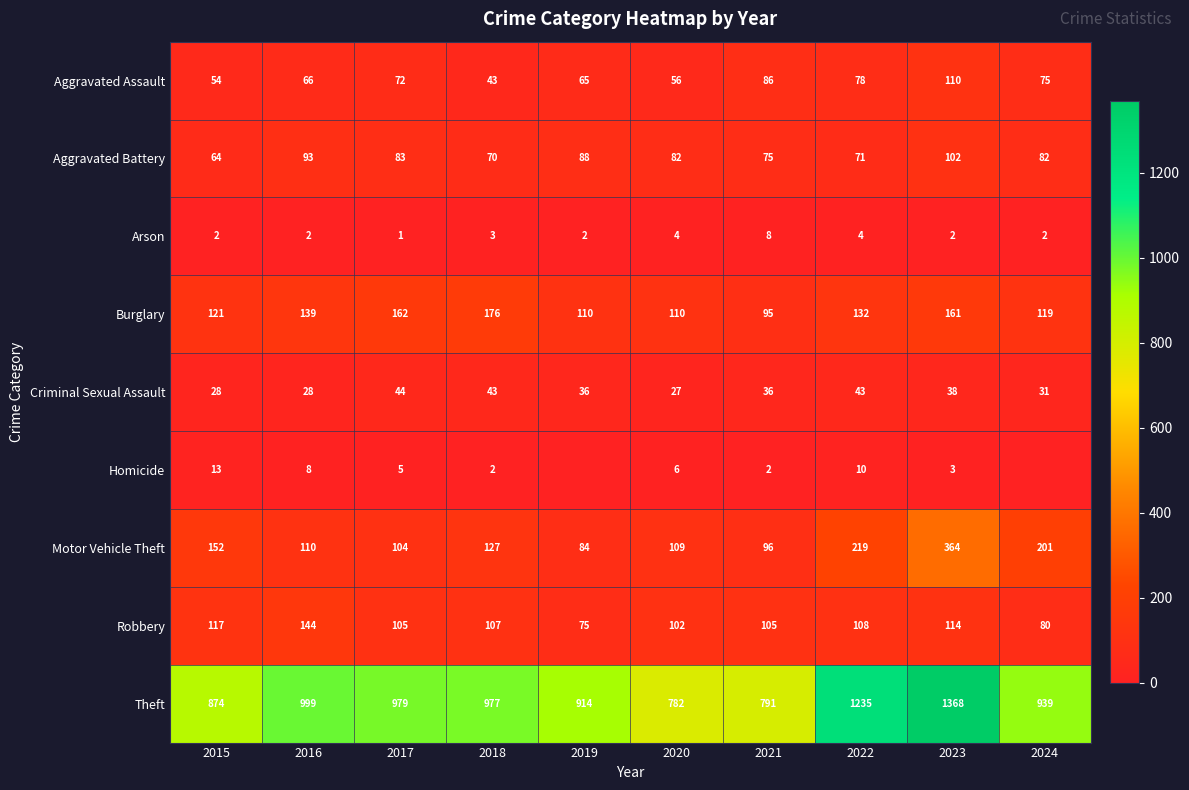

Is it true that Aggravated Assault equals 28 at 2018?

False